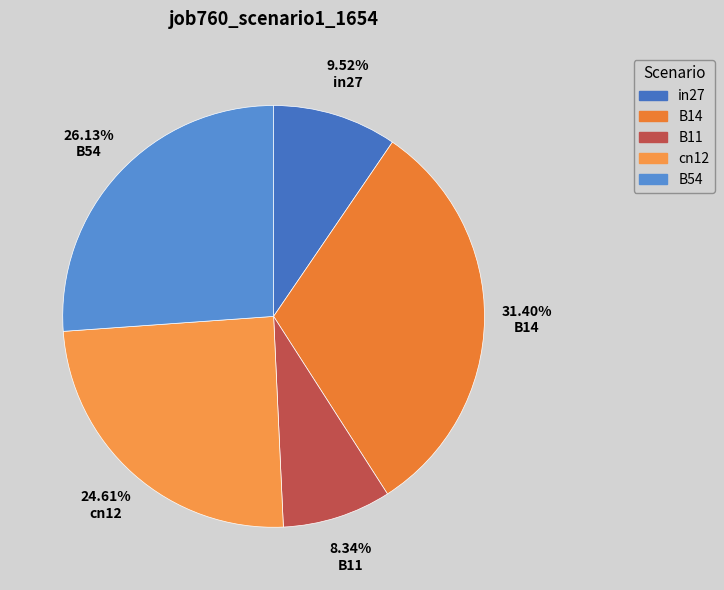

What is the total percentage of B54 and B11?

34.5%